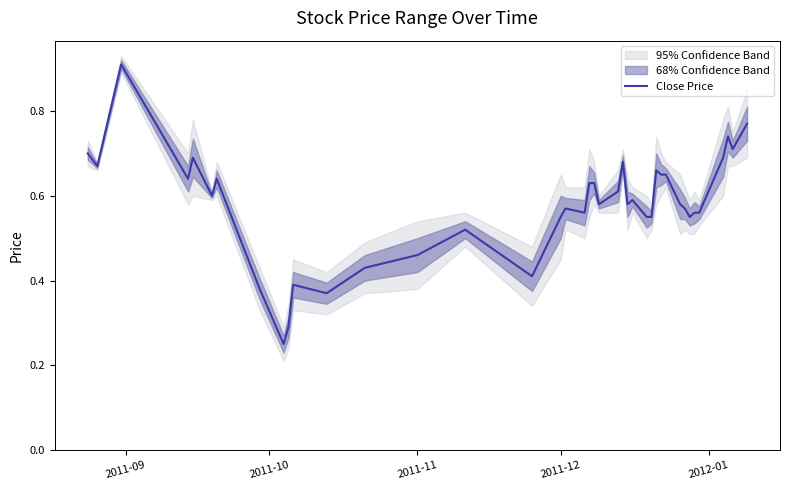

What position from the right is 2011-12?

37